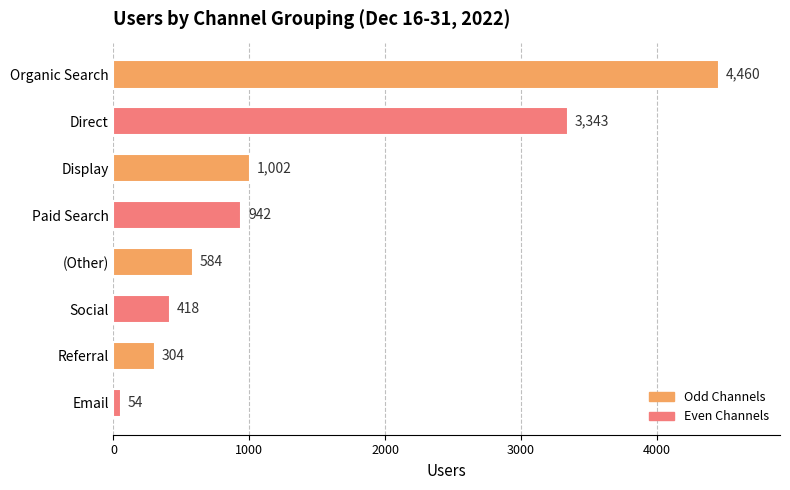

The value at Paid Search is 1616. True or false?

False